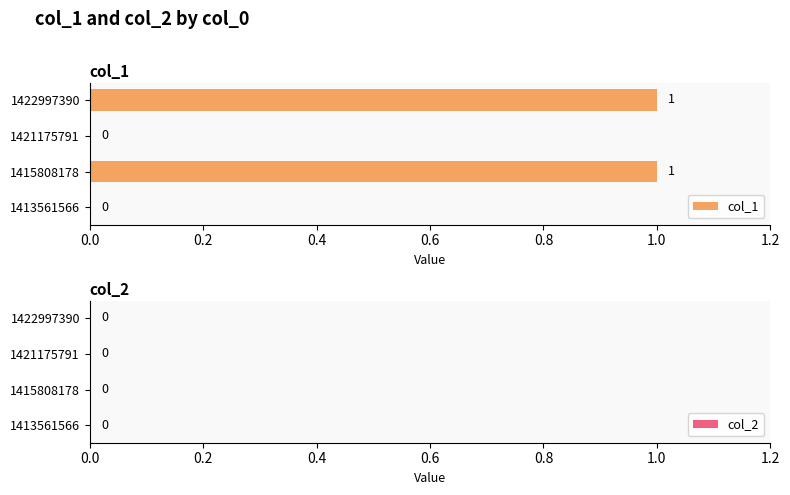

Reading top to bottom, extract all data points from this chart.

1422997390=1	1421175791=0	1415808178=1	1413561566=0